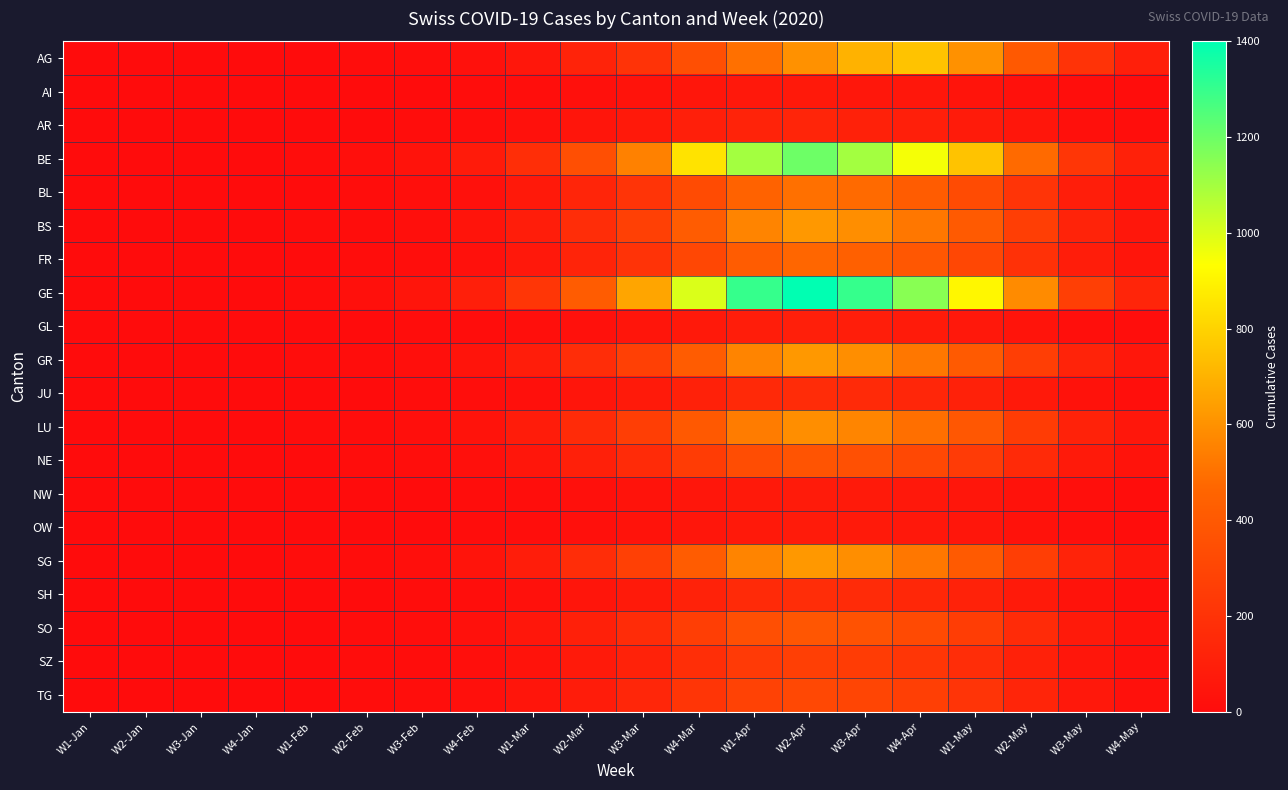

Which has a higher value, W1-Mar or W3-Apr?

W3-Apr